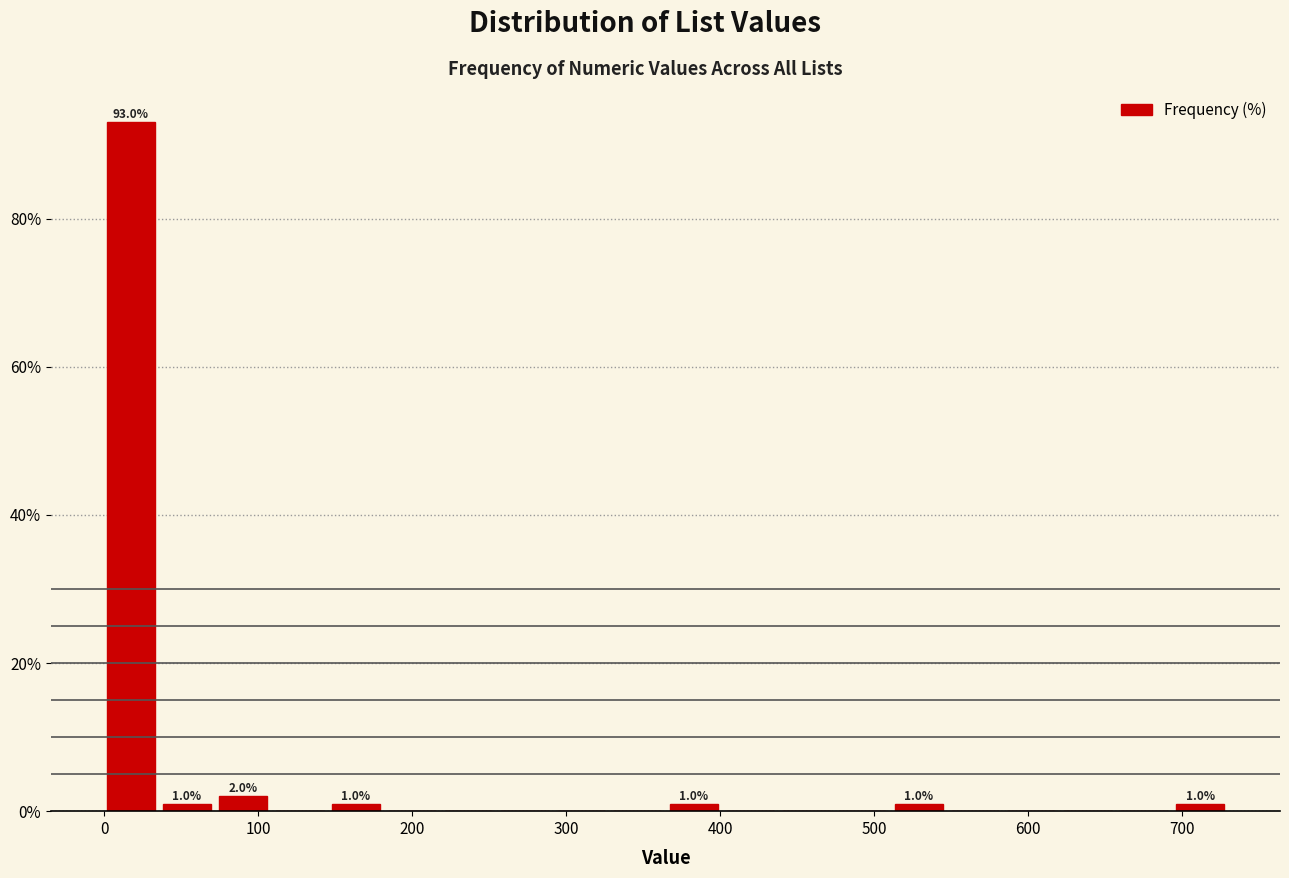

Read against the x-axis, roughly where is the centre of the tallest bar?

20